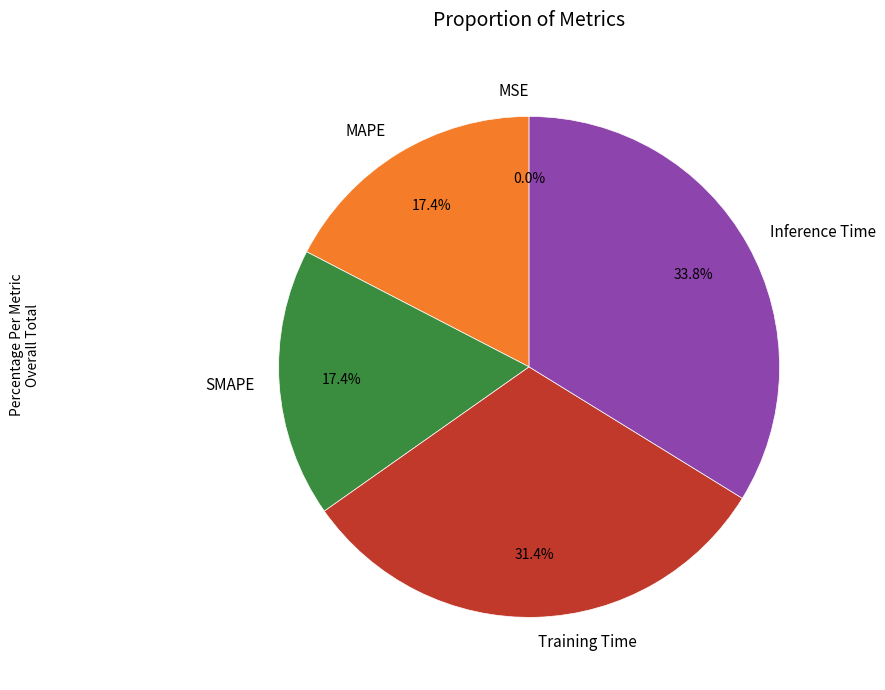

Does any single category account for the majority?

No